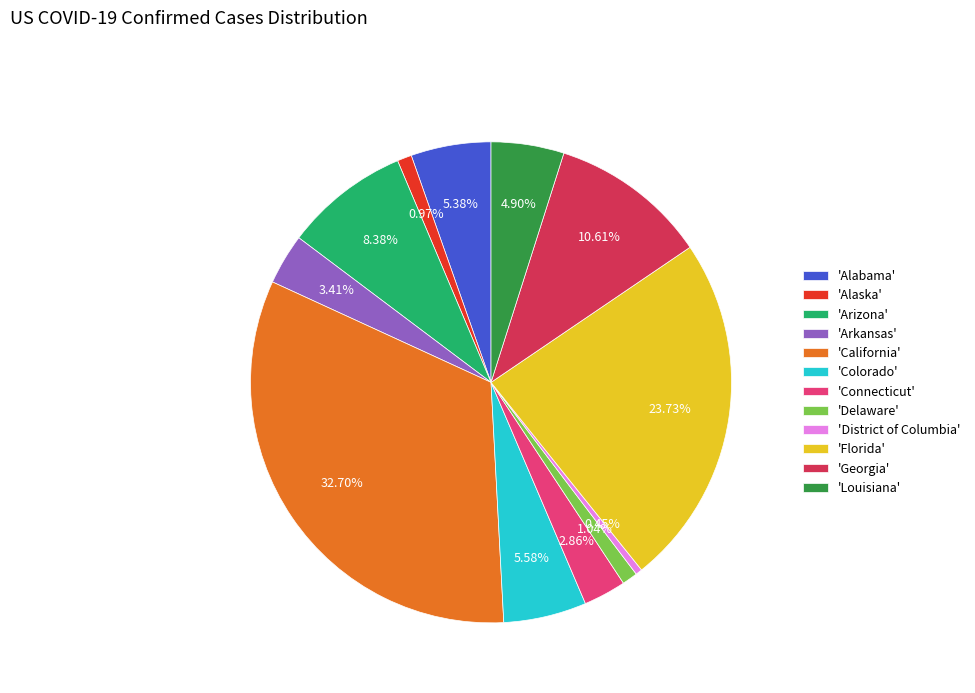

Which has a higher value, 'Colorado' or 'Arkansas'?

'Colorado'